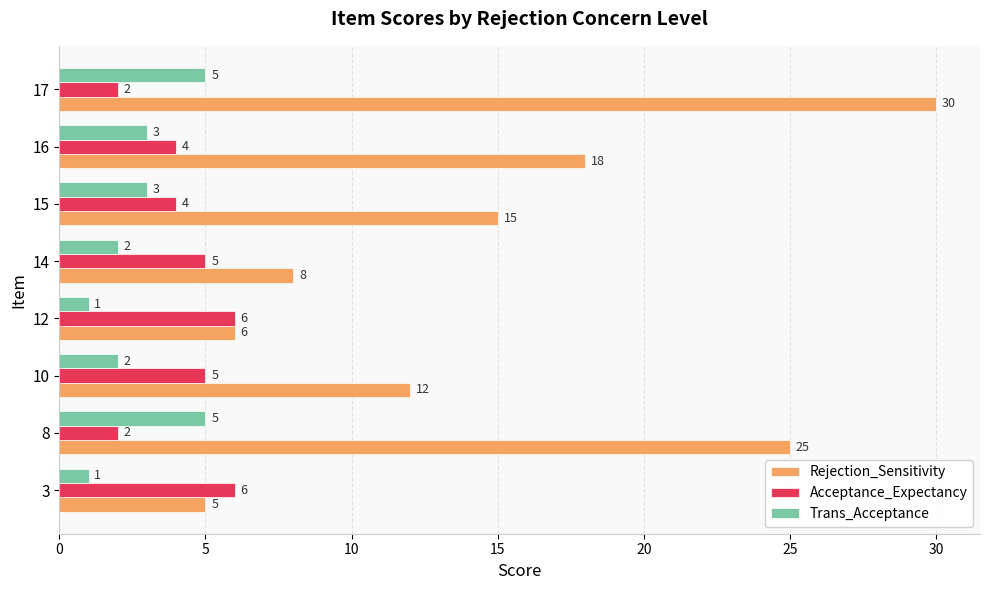

The value of Trans_Acceptance at 15 is 1. True or false?

False